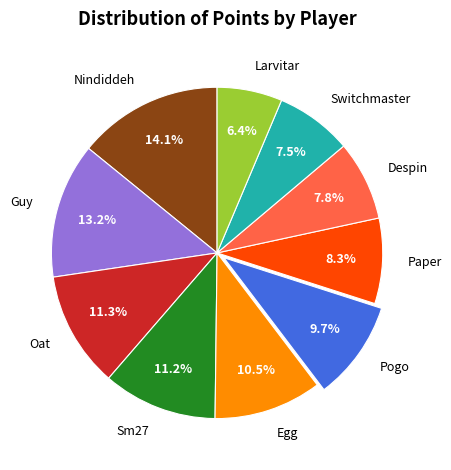

Which slice is the smallest?

Larvitar